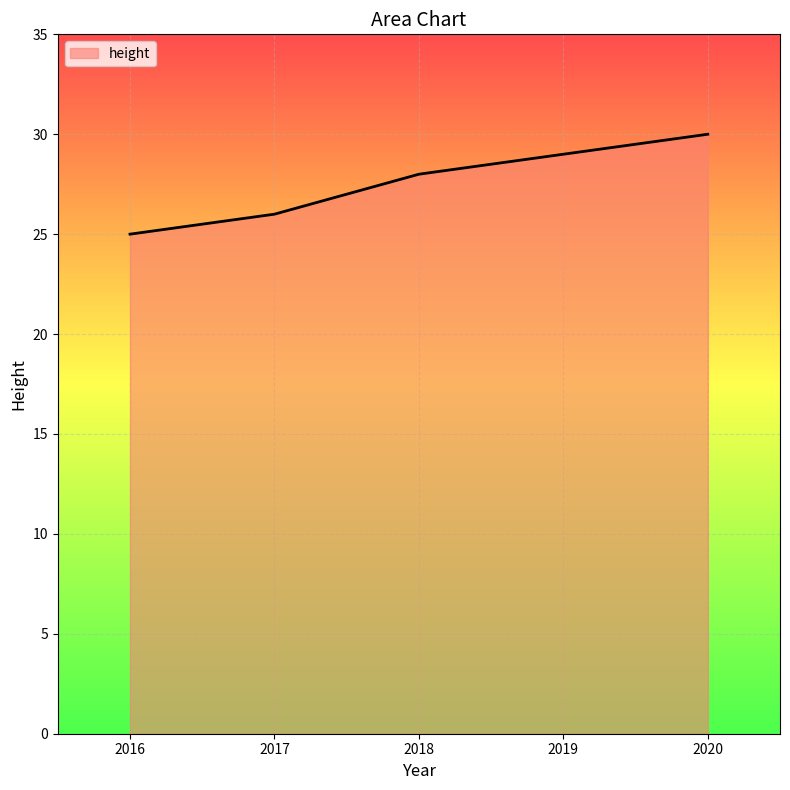

What is the change in value from 2017 to 2019?

+3